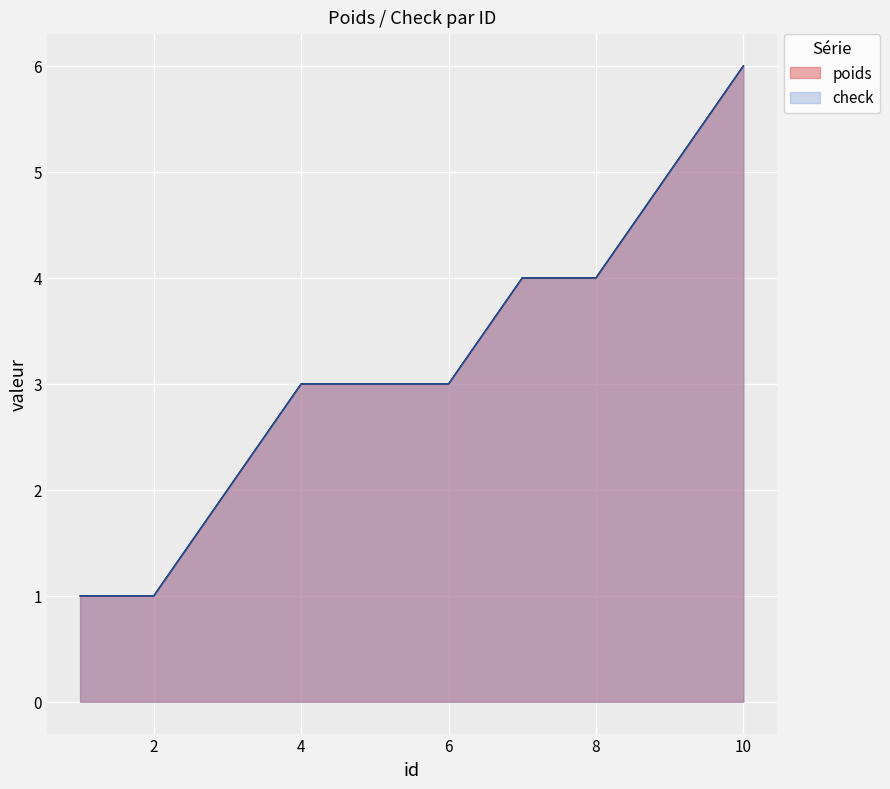

What is the total value across all series at 10?

12